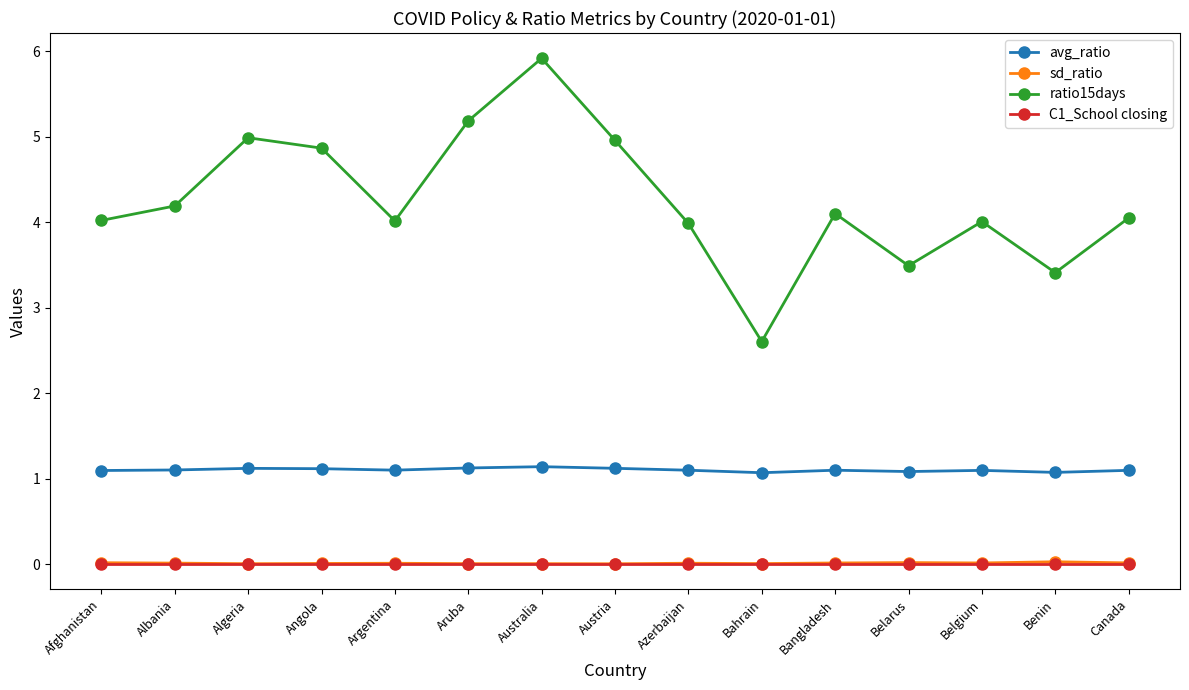

How many interior local peaks does the ratio15days series have?

4